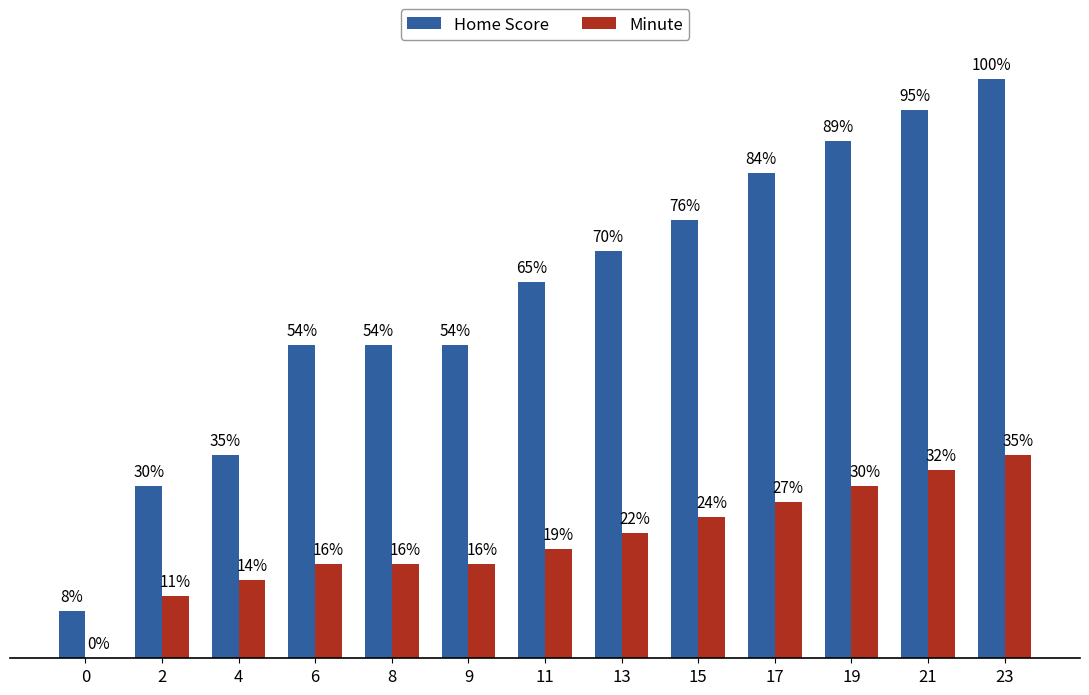

Which series has the widest spread of values?

Home Score